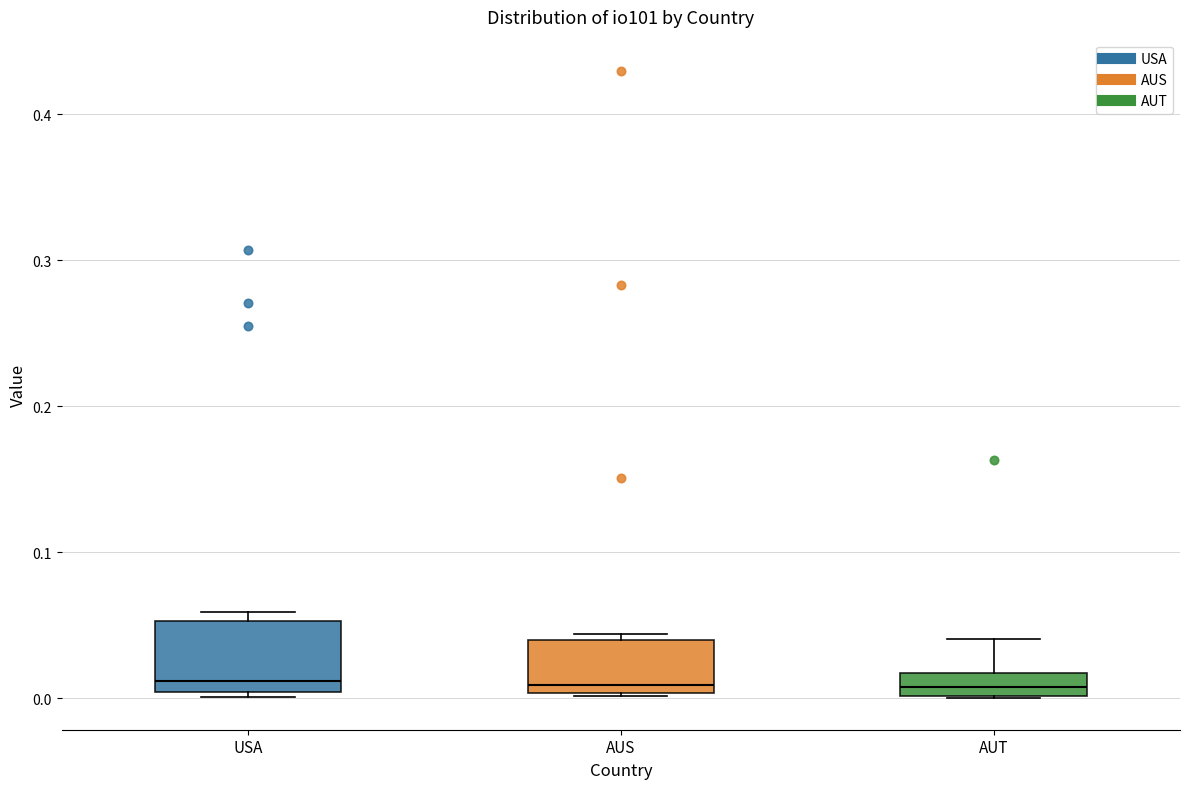

Reading left to right, read every box against the y-axis: the position of its median line, the range the box covers, and the ends of its whiskers. The values are not printed on the chart, so give them approximately, as read against the axis.

USA: median 0.01, box 0.00 to 0.05, whiskers 0.00 (just below the box's lower edge) to 0.06
AUS: median 0.01, box 0.00 to 0.04, whiskers 0.00 to 0.04 (just above the box's upper edge)
AUT: median 0.01, box 0.00 to 0.02, whiskers 0.00 to 0.04